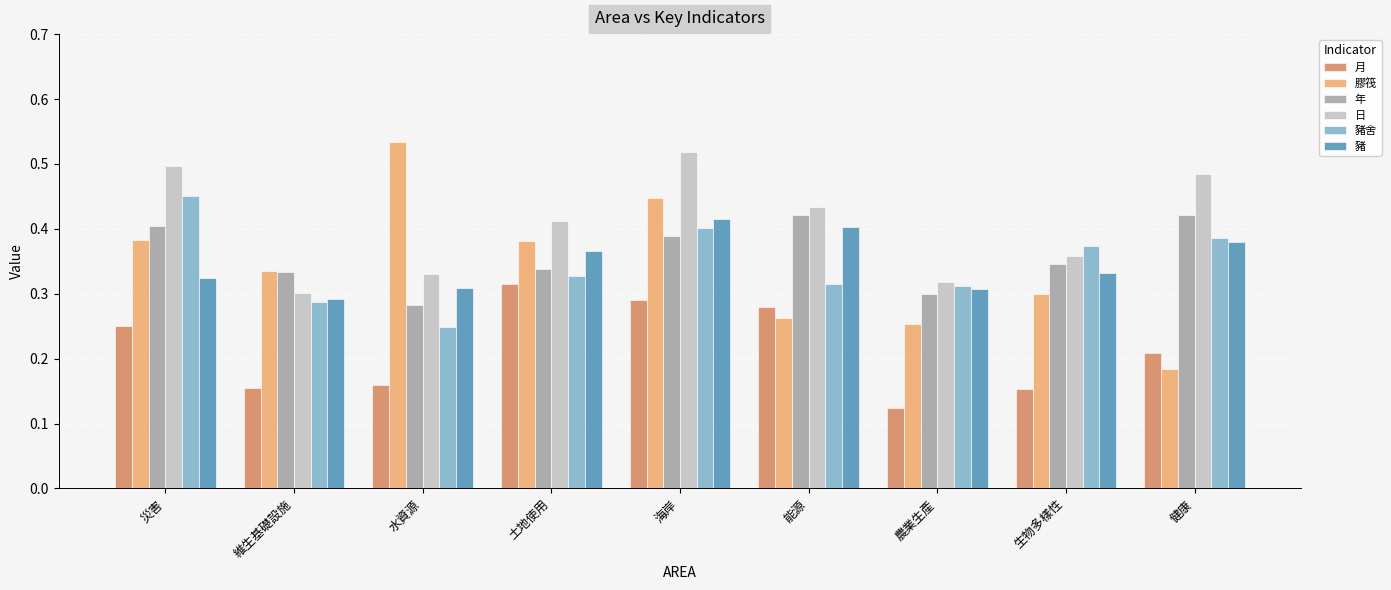

Which series has the widest spread of values?

膠筏